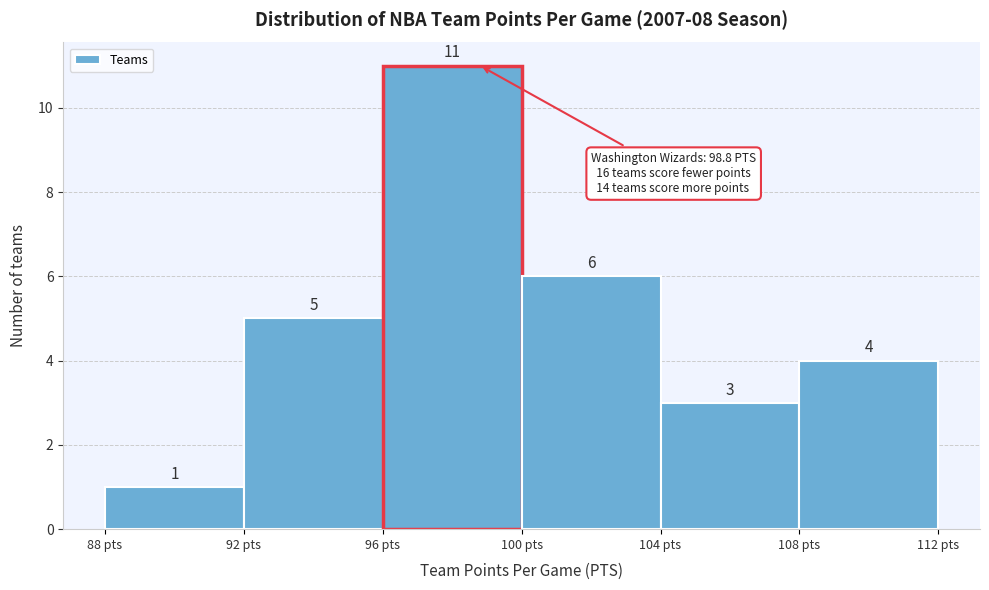

Reading left to right, transcribe this chart: for each bar, give the range it covers on the x-axis and its height.

88 to 92: 1
92 to 96: 5
96 to 100: 11
100 to 104: 6
104 to 108: 3
108 to 112: 4